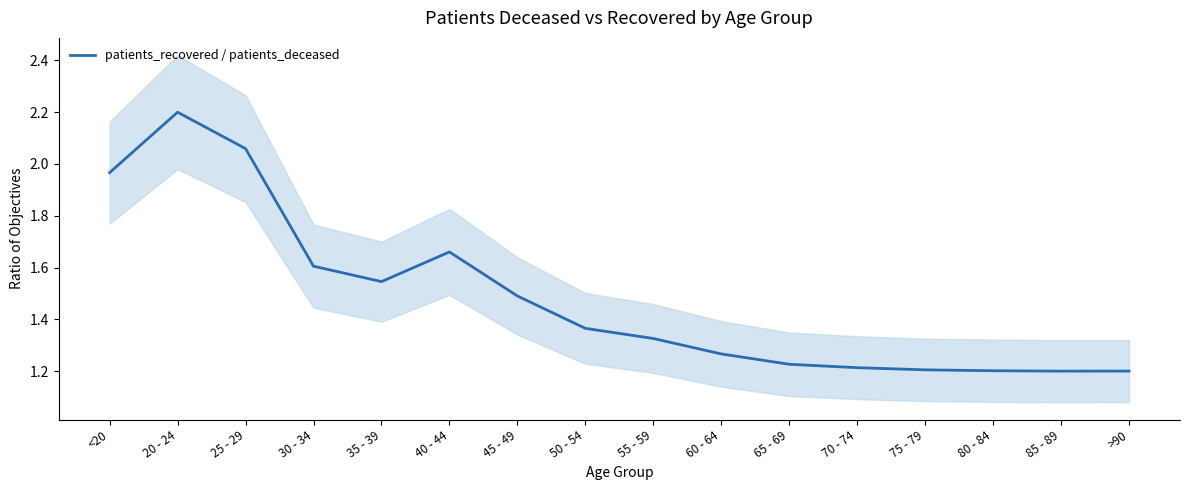

Where is the first local minimum?

35 - 39